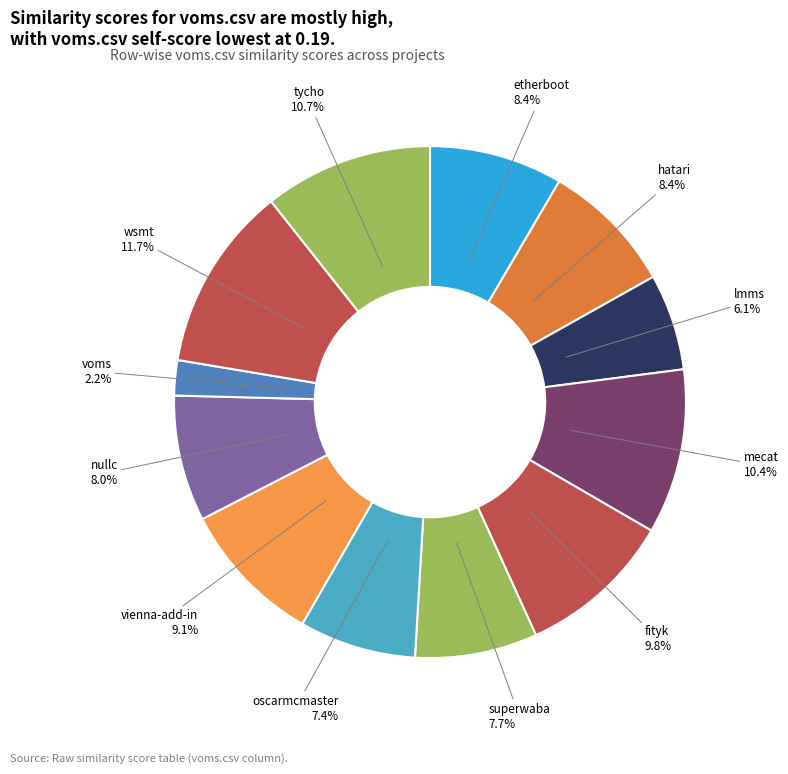

Count the number of slices in the pie.

12